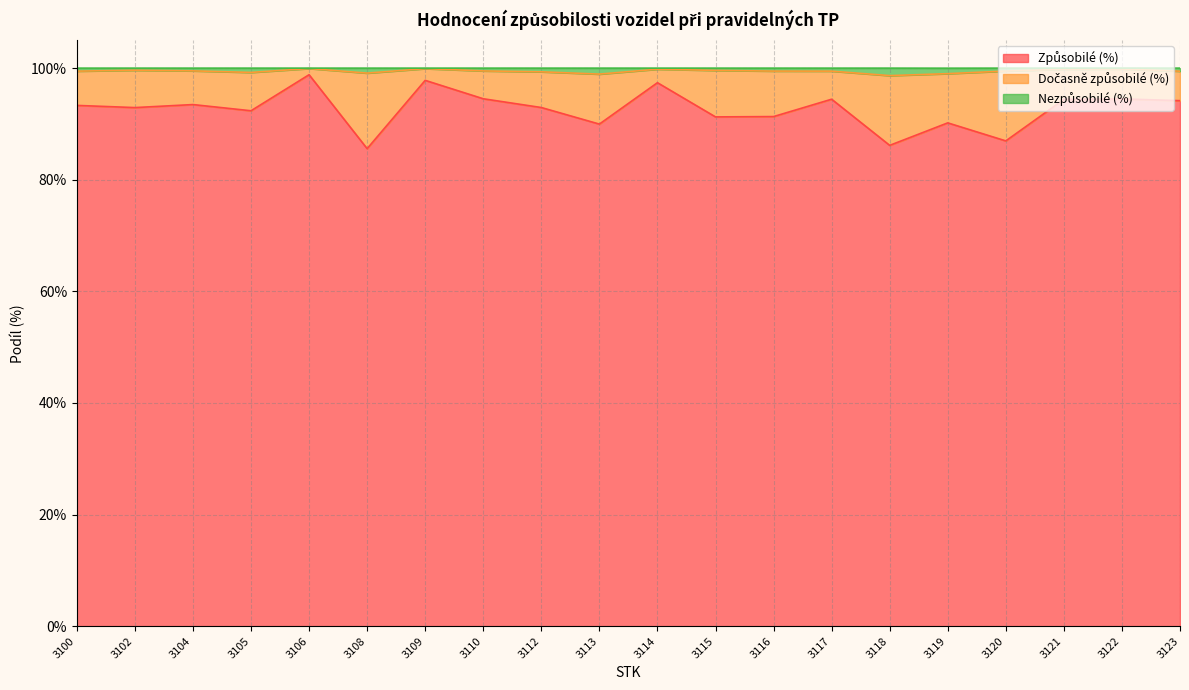

Which series has the largest range (max minus min)?

Způsobilé (%)